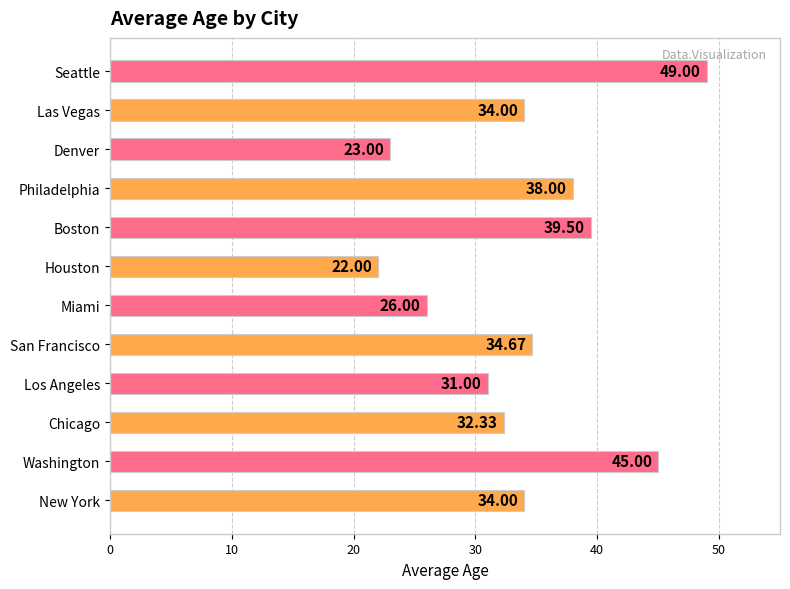

Which label corresponds to the smallest value in the chart?

Houston